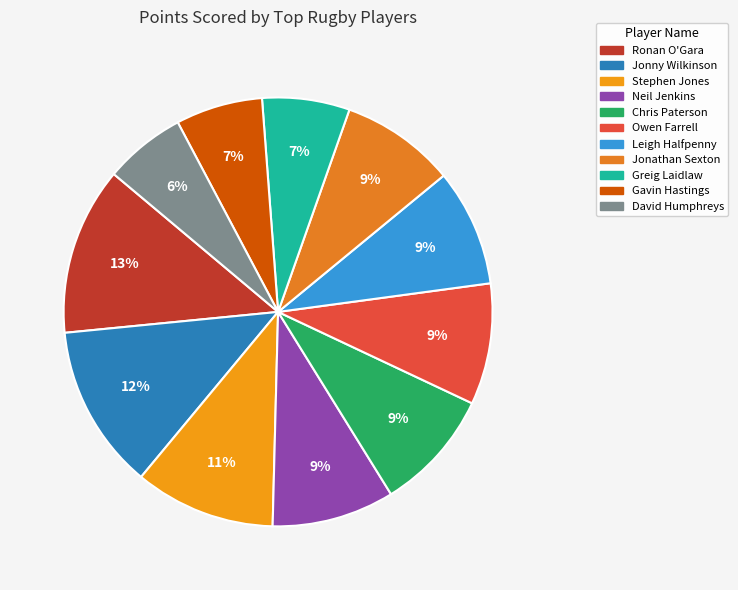

What is the total percentage of Stephen Jones and Gavin Hastings?

17.2%